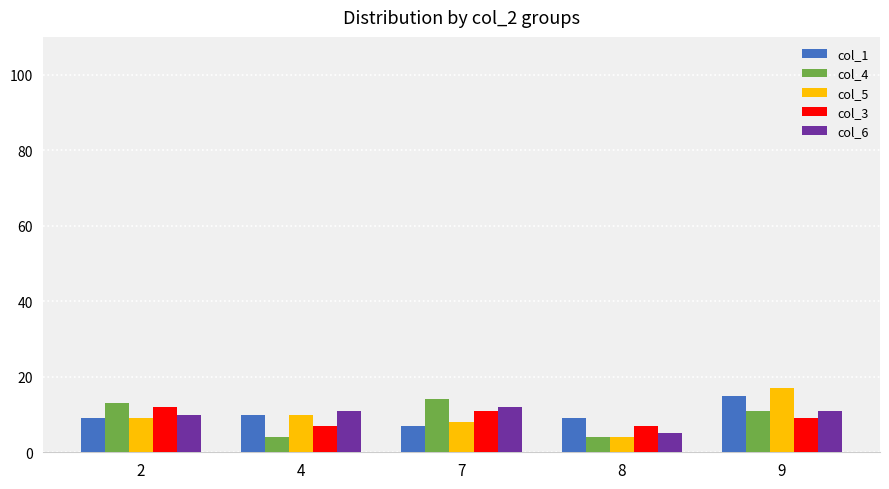

True or false: col_6 has a value of 4 at 2.

False